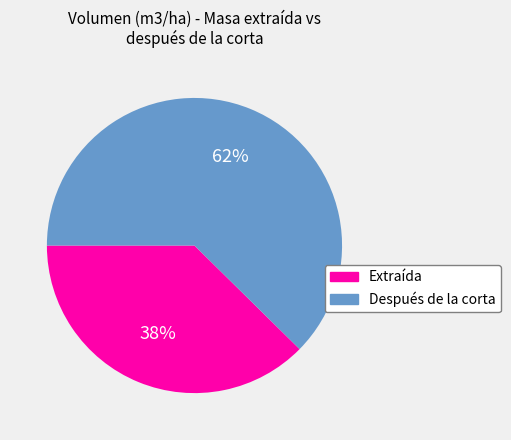

Between Extraída and Después de la corta, which is larger?

Después de la corta